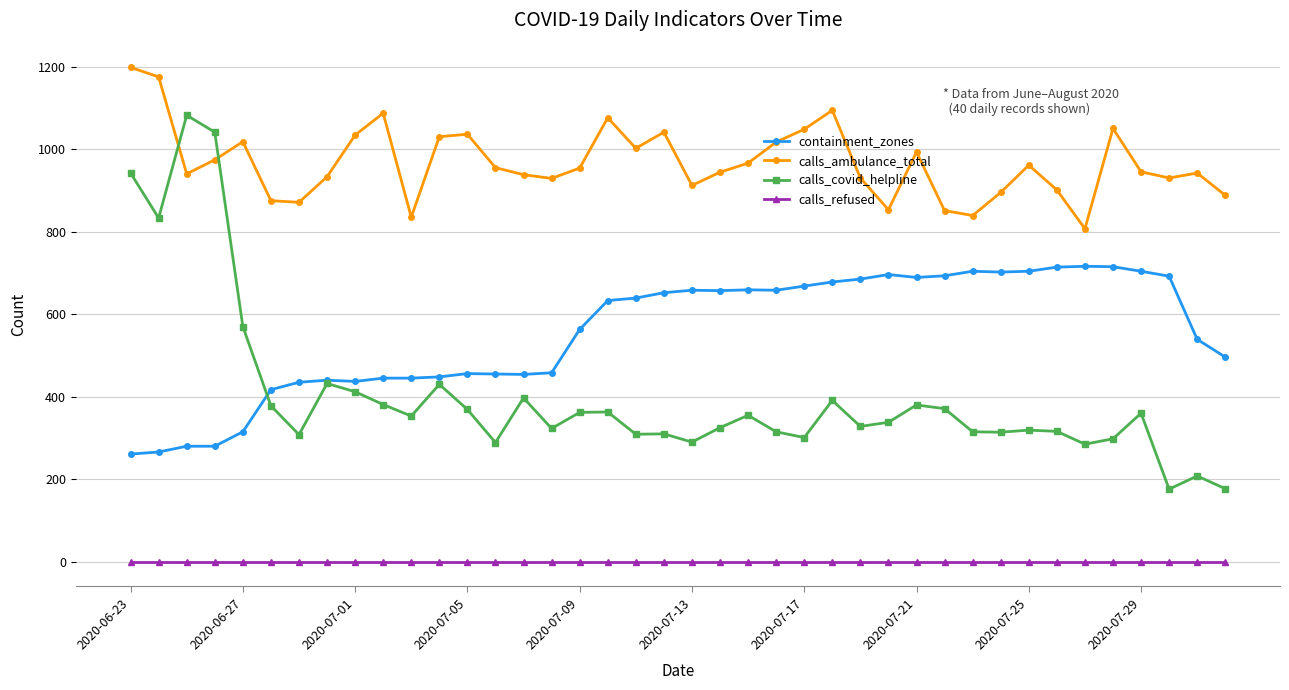

What is the sum of all calls_ambulance_total values?

38667